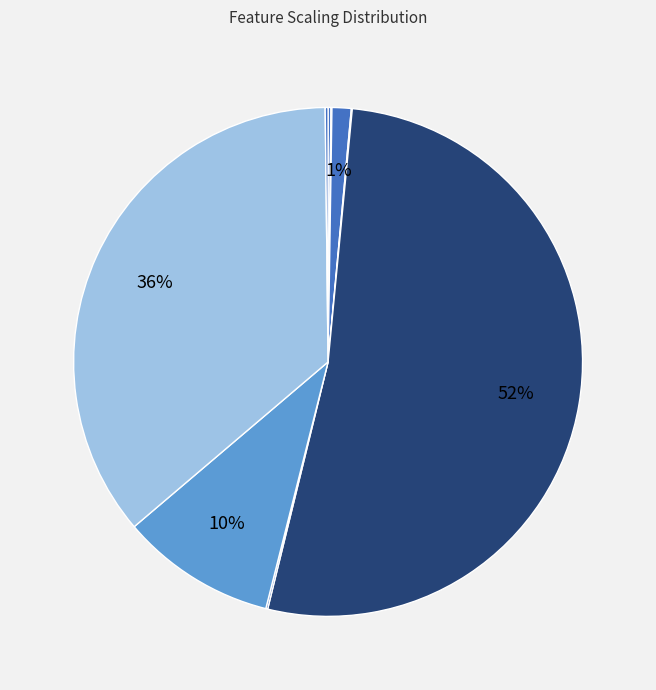

Which slice is the smallest?

Sex